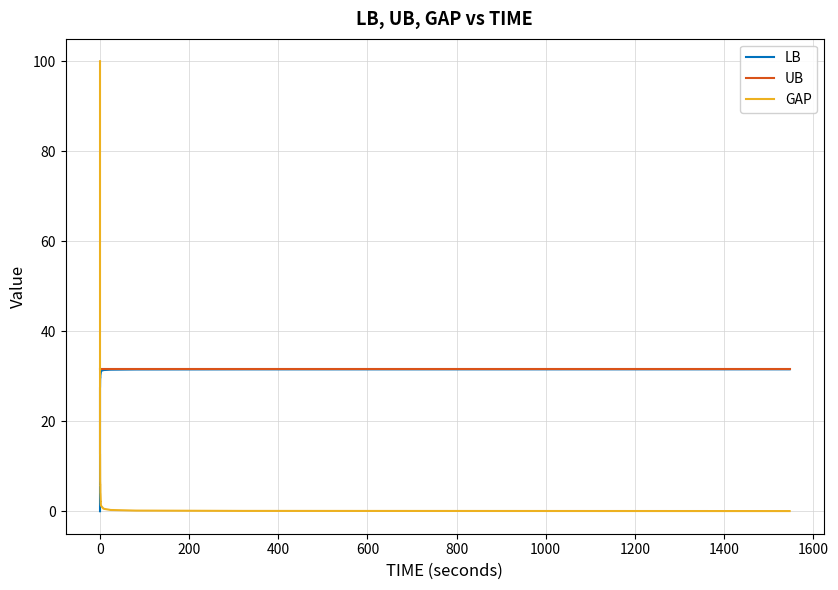

Which series has the widest spread of values?

GAP